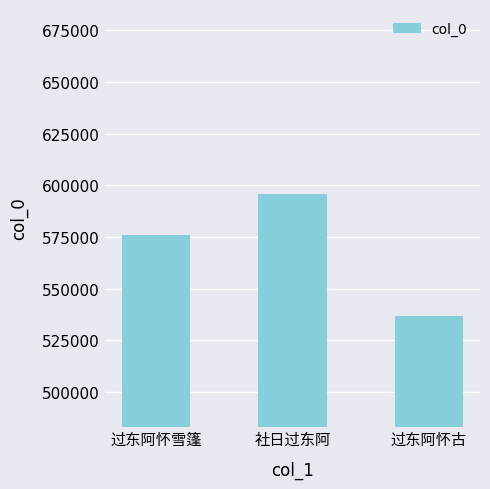

What is the greatest value displayed?

595976